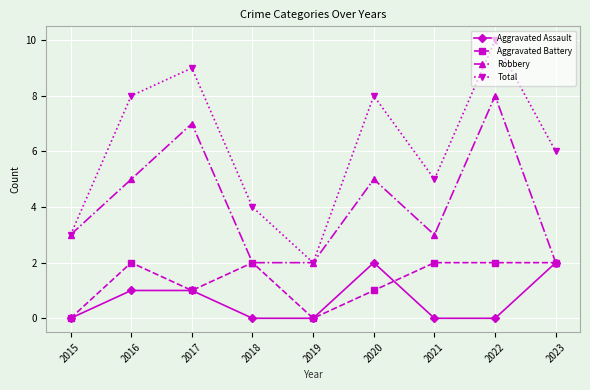

Is it true that Robbery equals 5 at 2020?

True